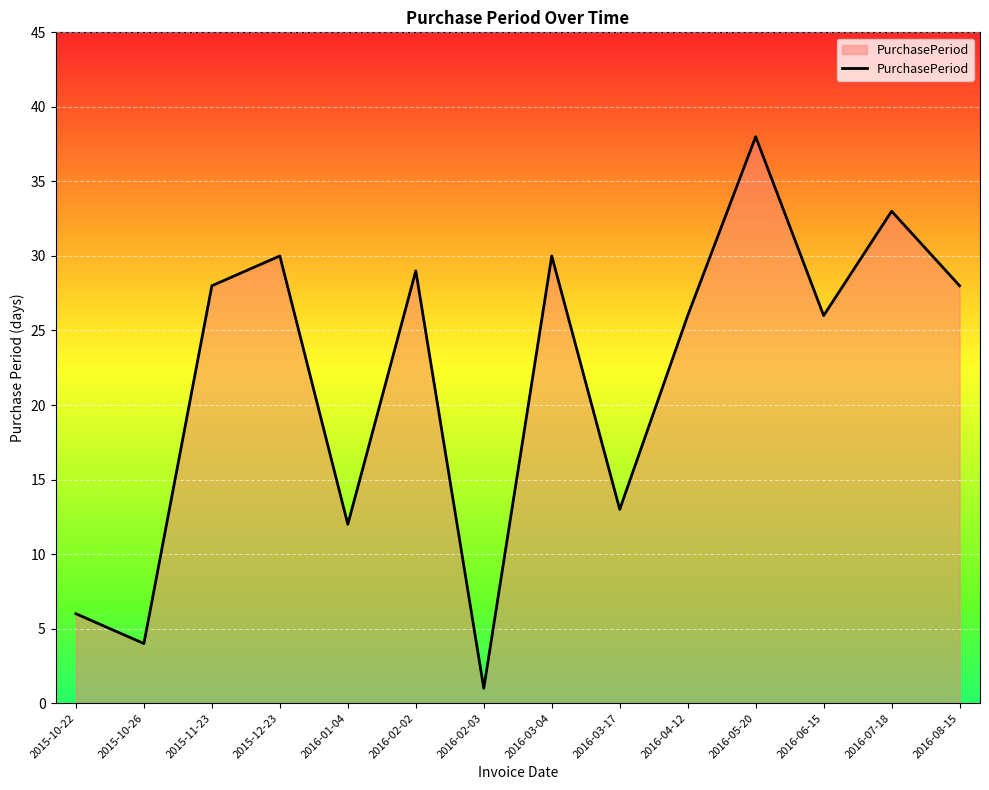

True or false: the data has more than 2 interior local peaks.

True